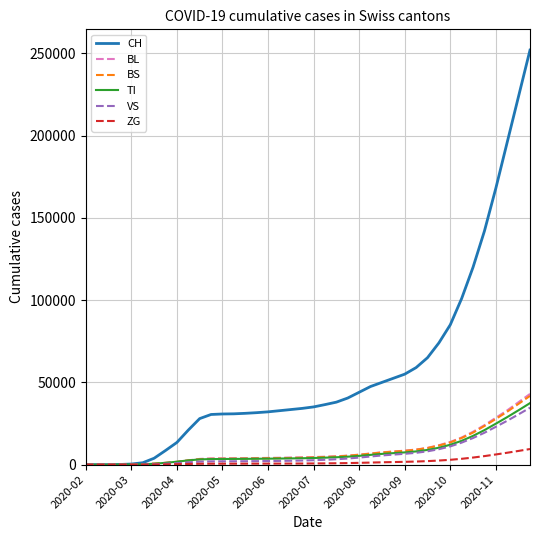

At how many categories does at least one series exceed 135424?

5